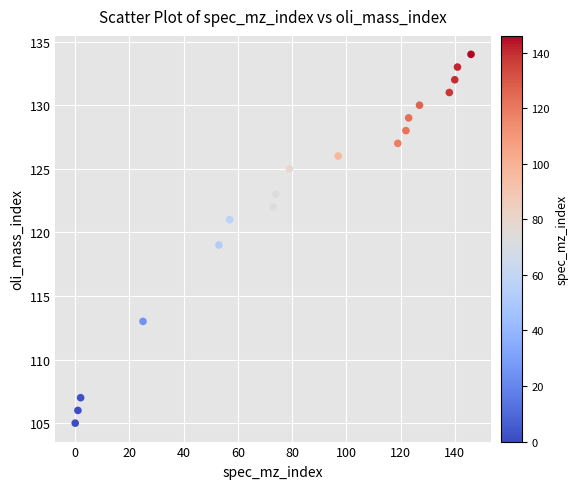

What is the range of X values (max minus min)?

146